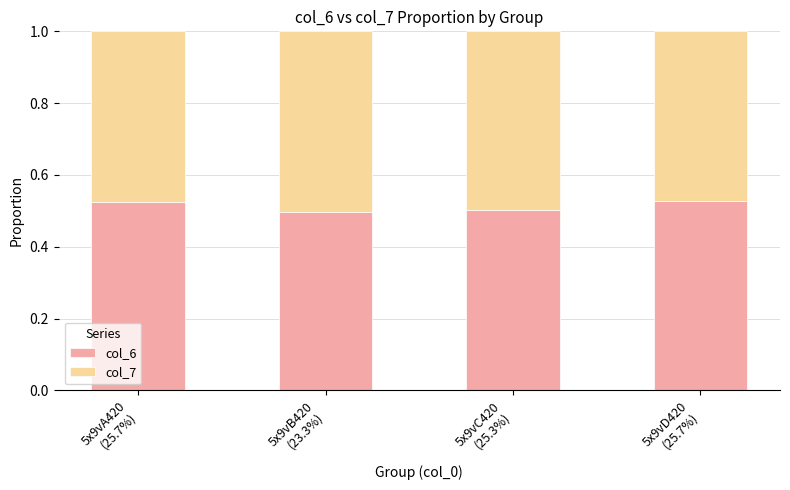

What is the sum of all col_6 values?

2.0